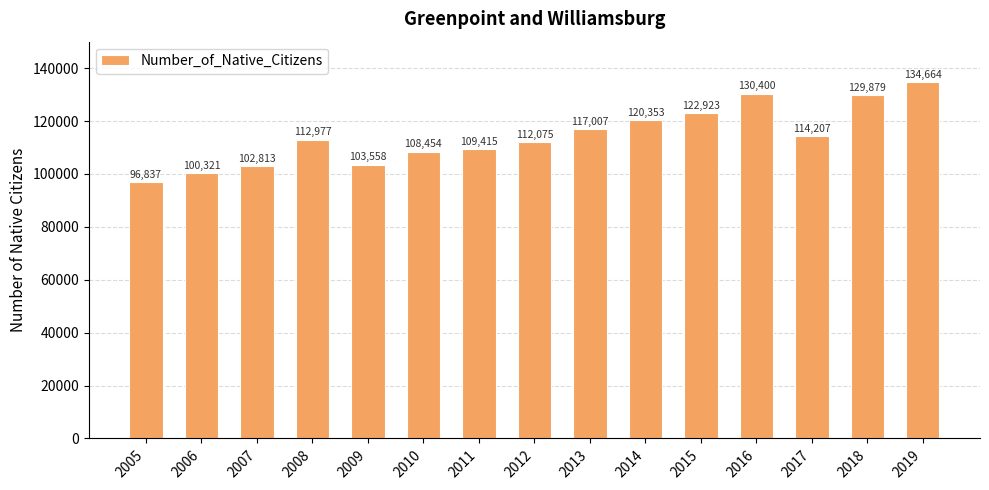

Is it true that the value at 2008 is 112977?

True